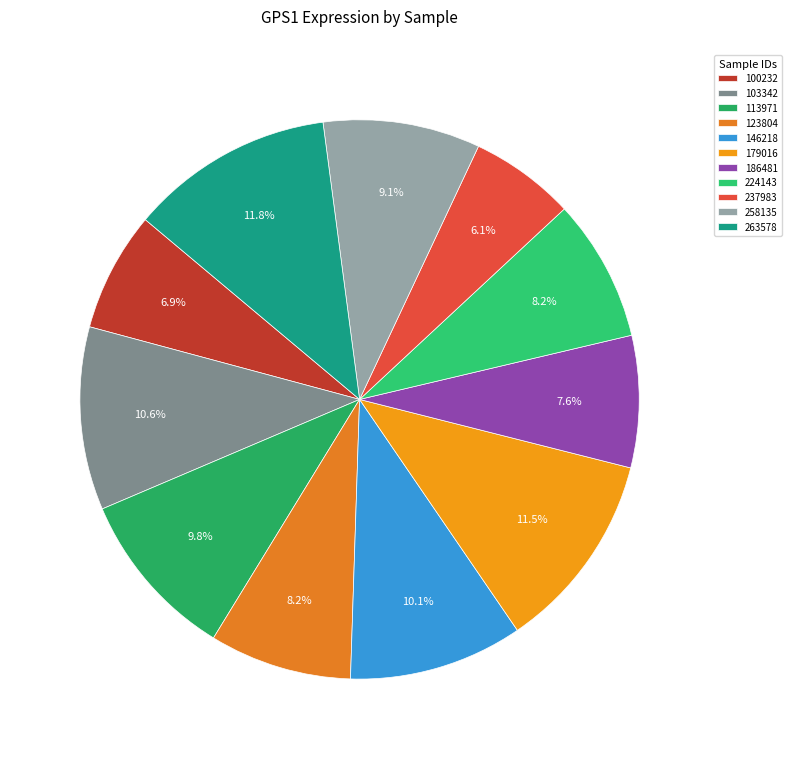

Count the number of slices in the pie.

11